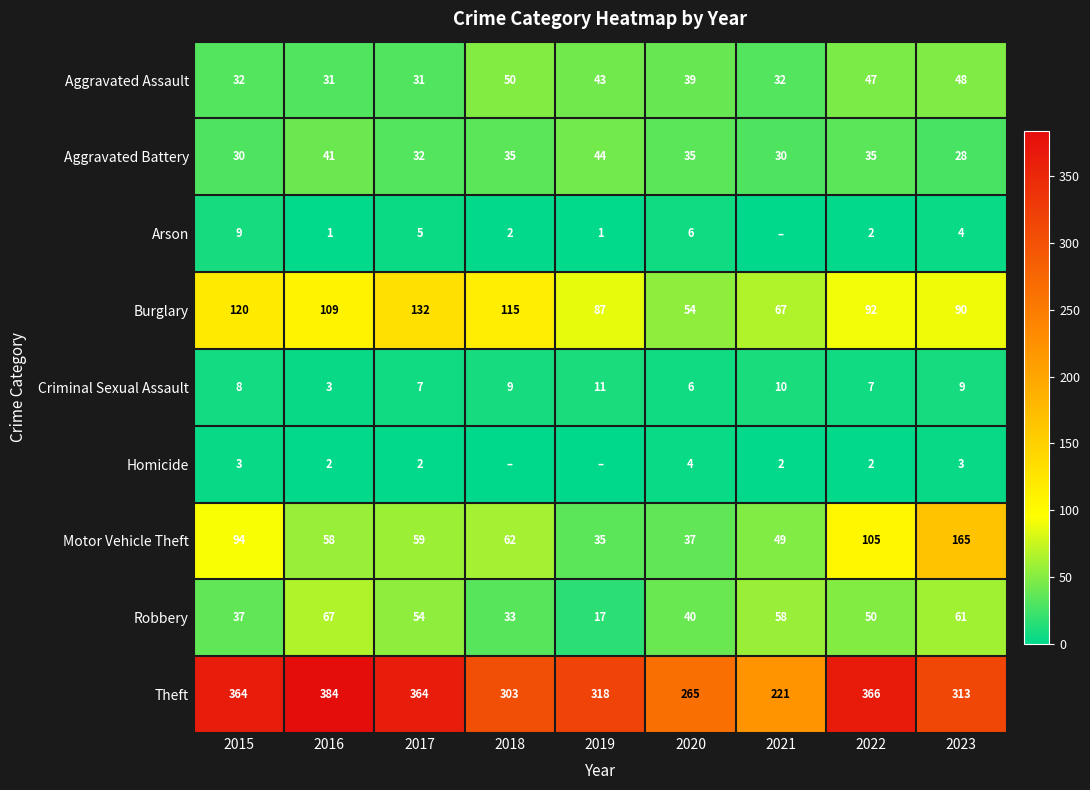

Which category has the highest value in the Motor Vehicle Theft series?

2023